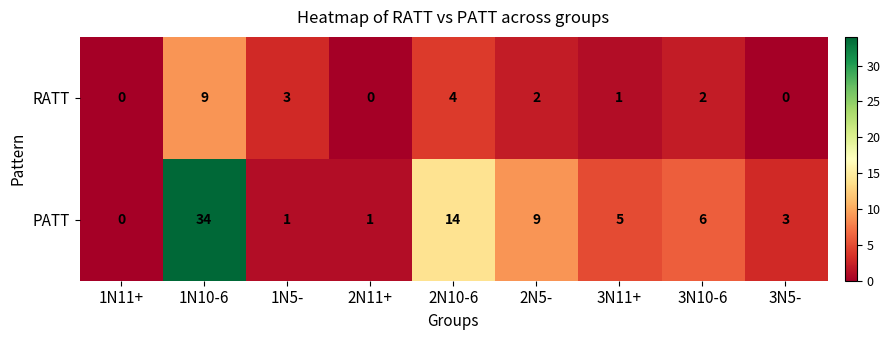

What is the sum of all PATT values?

73